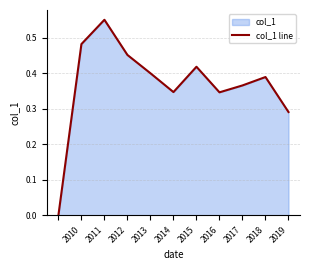

True or false: the data has more than 0 interior local peaks.

True